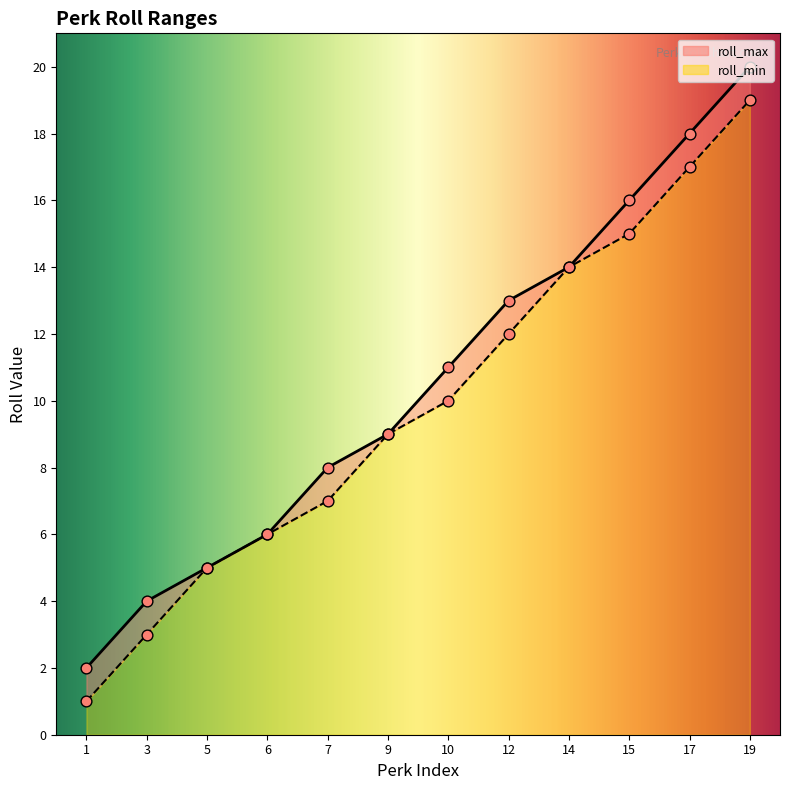

Is the value of roll_max at 9 greater than the value of roll_min at 14?

No